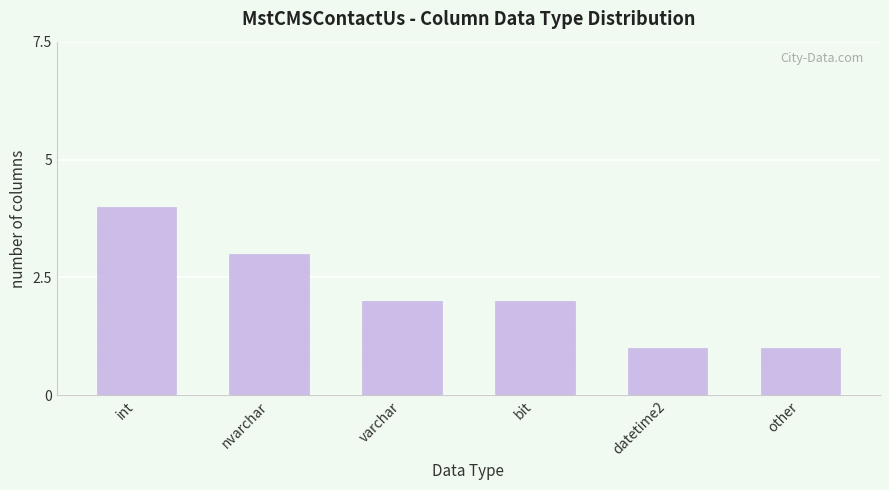

Reading left to right, what are all the values shown in this chart?

4	3	2	2	1	1